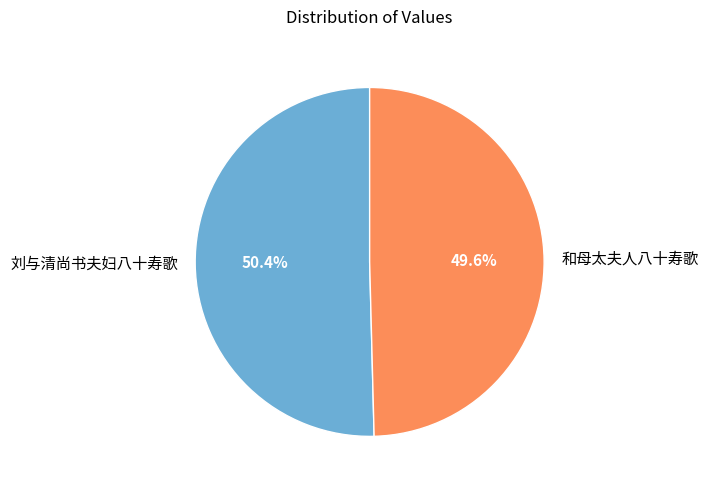

Is it true that 和母太夫人八十寿歌 is 50% of the pie?

True